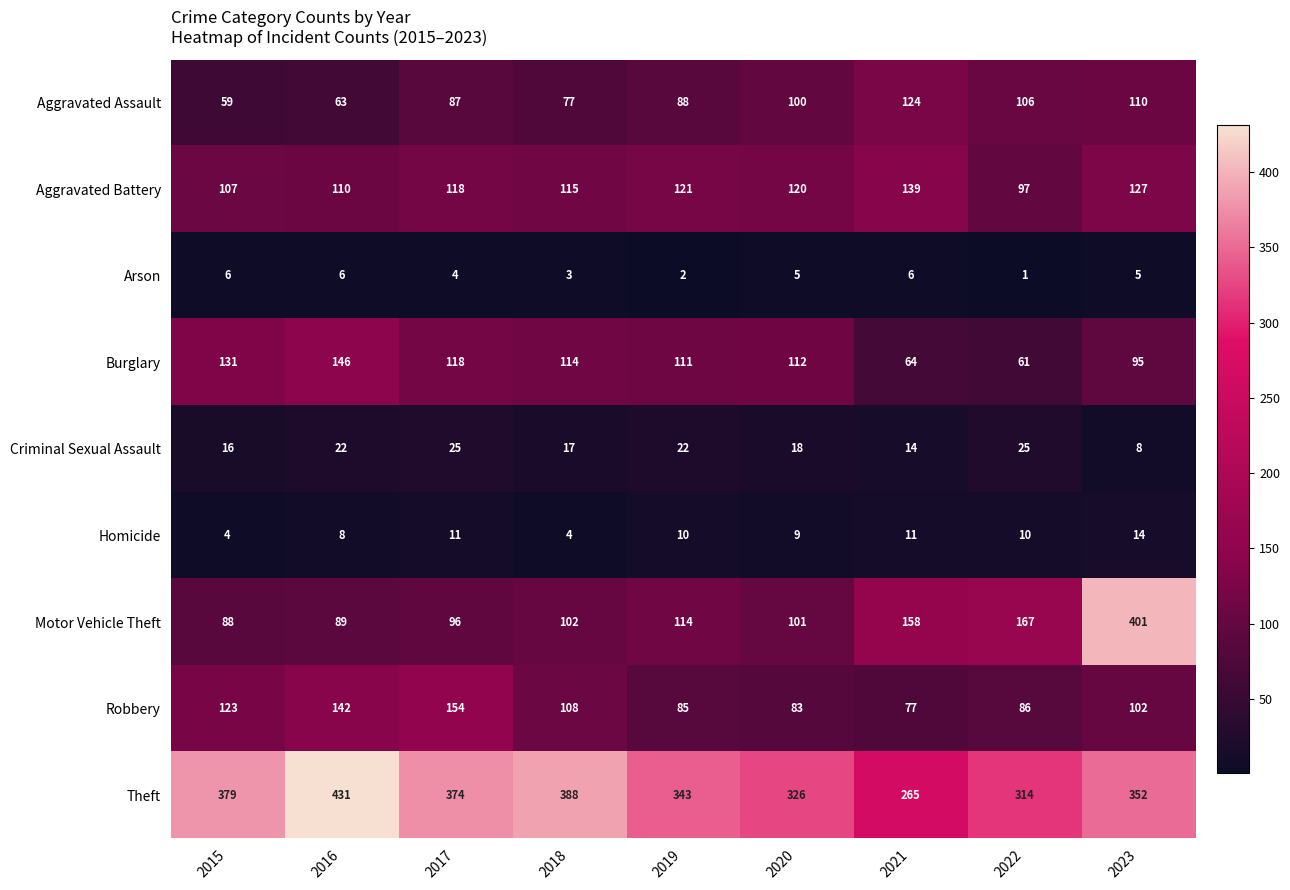

Which series has the widest spread of values?

Motor Vehicle Theft